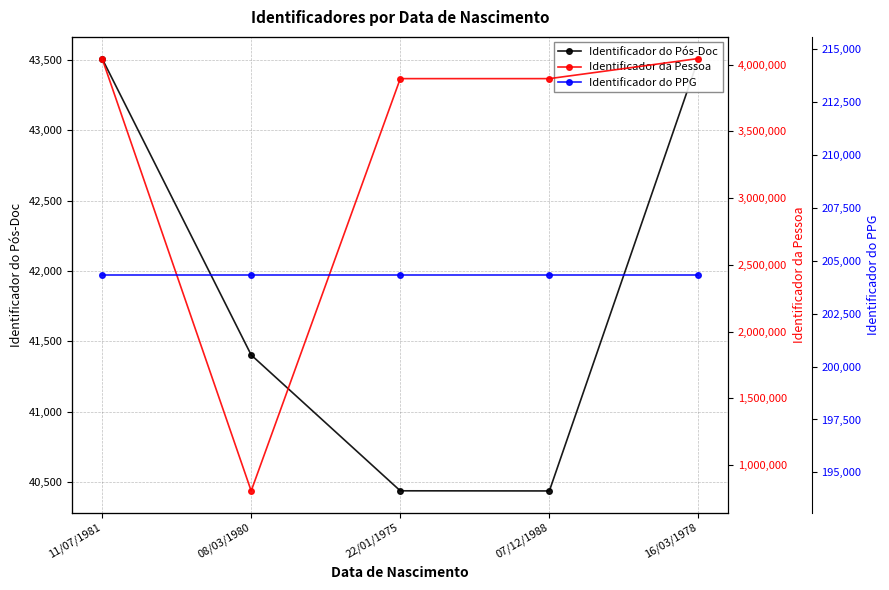

The Identificador do PPG series shows 119076 at 11/07/1981. True or false?

False